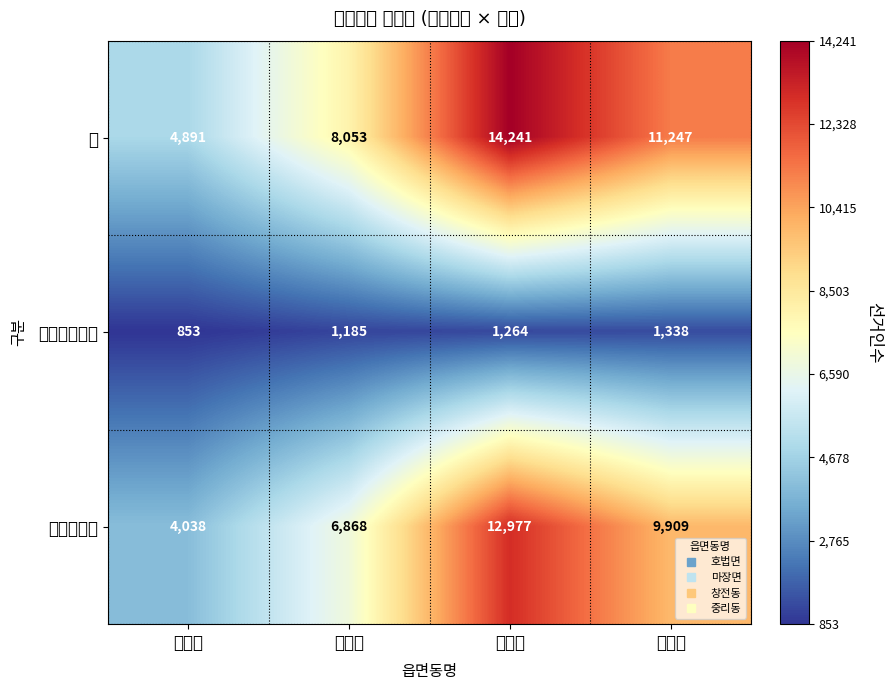

Between 중리동 and 마장면, which is larger?

중리동